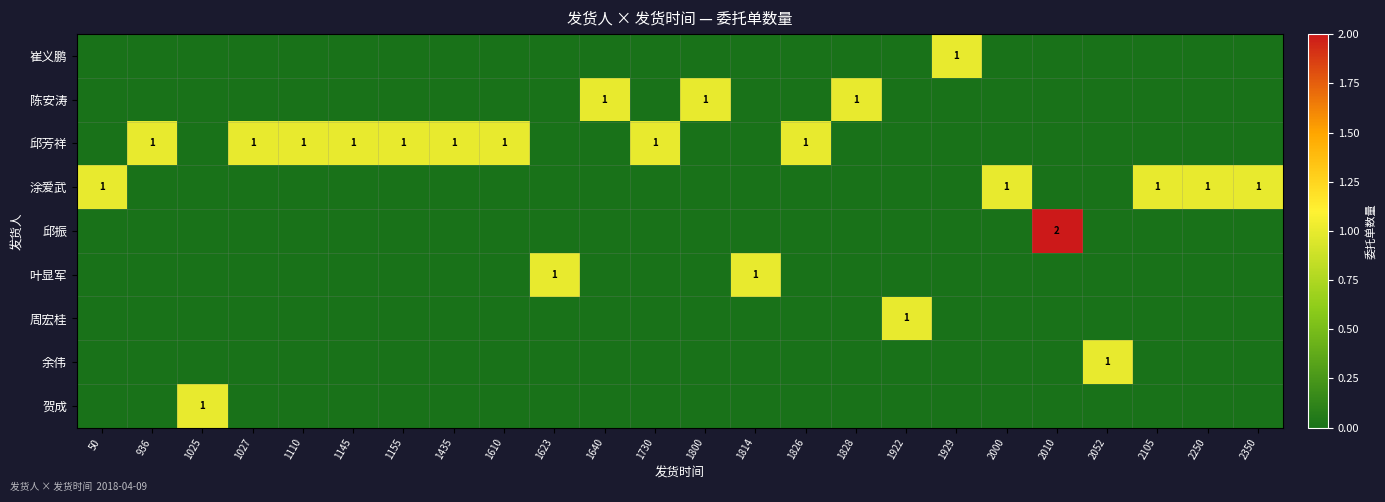

At how many categories does at least one series exceed 1?

1